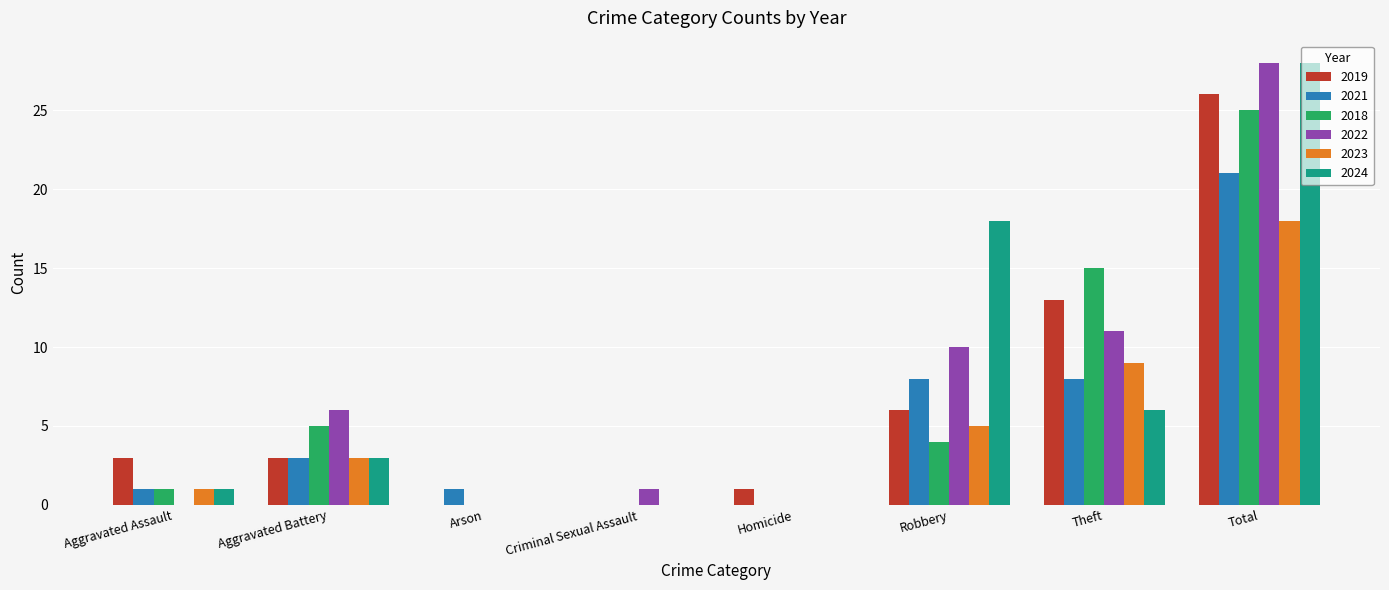

Which series changed the most between Homicide and Robbery?

2024